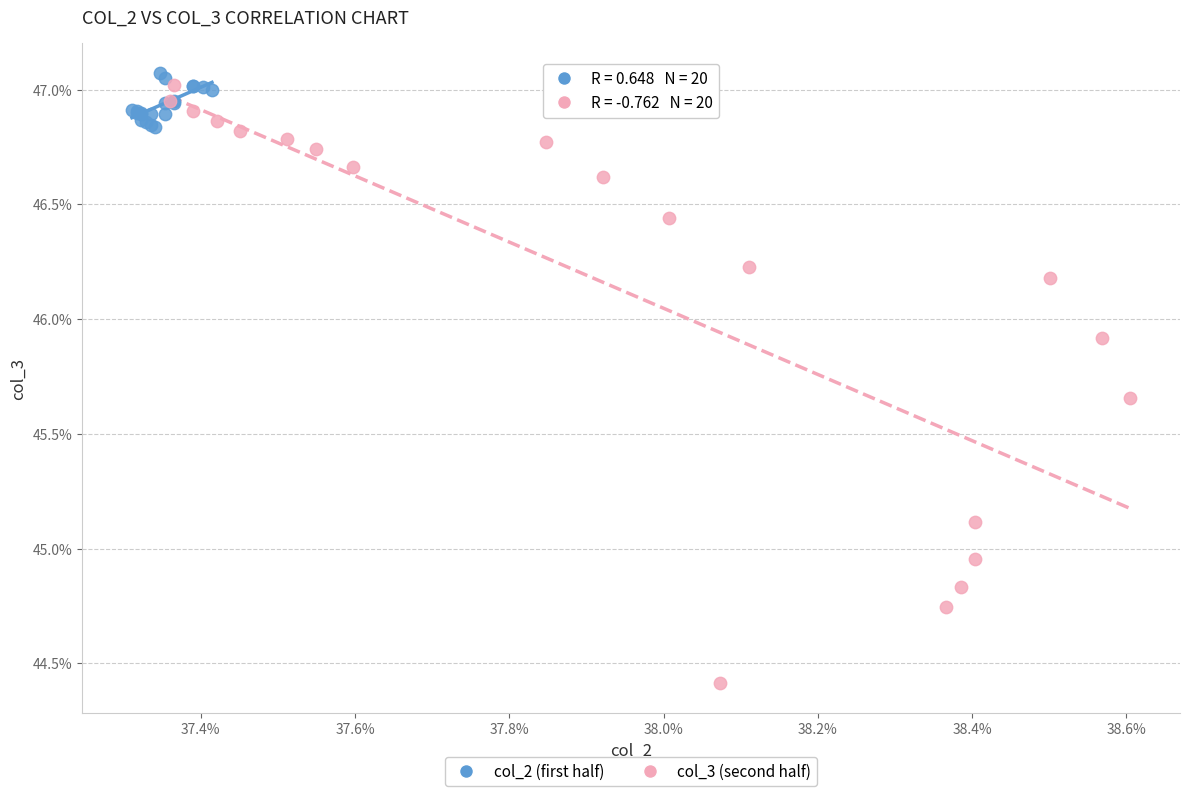

Which series contains the lowest Y value?

col_3 (second half)